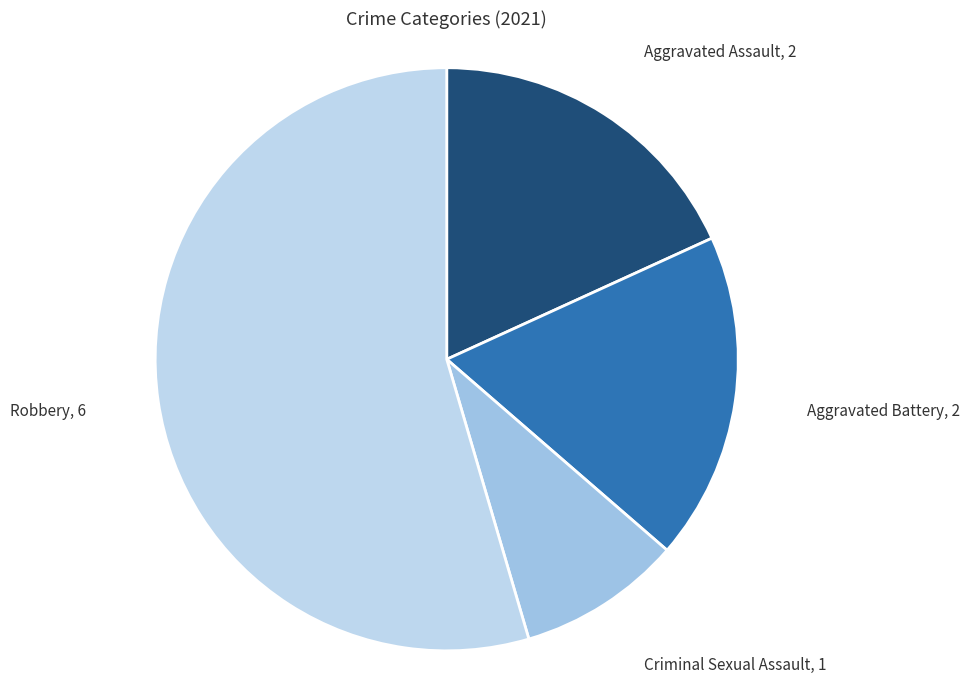

Count the number of slices in the pie.

4